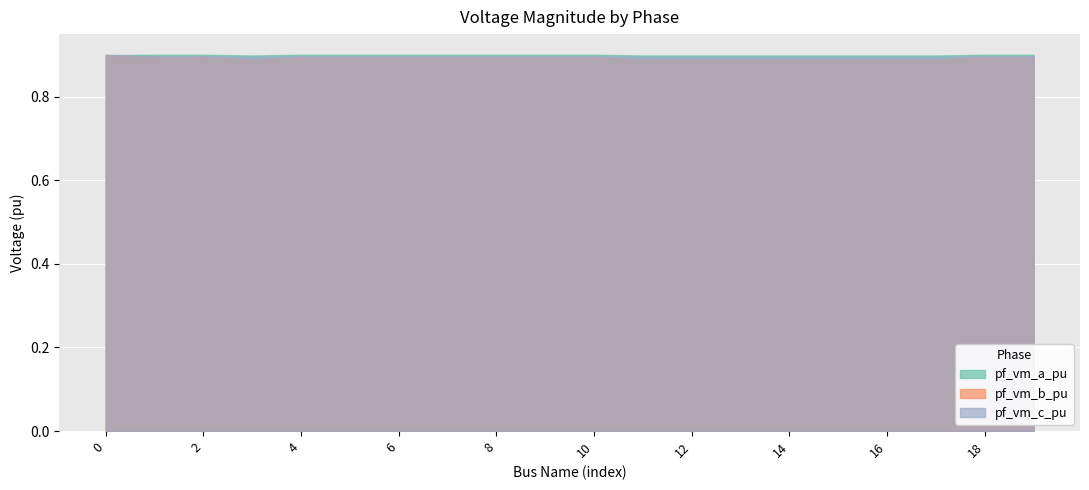

At which category does the chart reach its peak across all series?

1